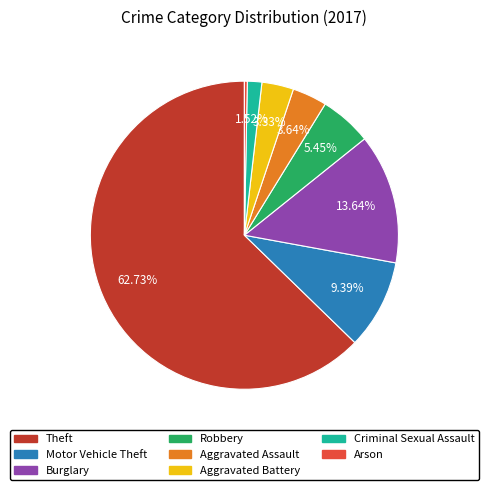

Between Aggravated Assault and Arson, which is larger?

Aggravated Assault